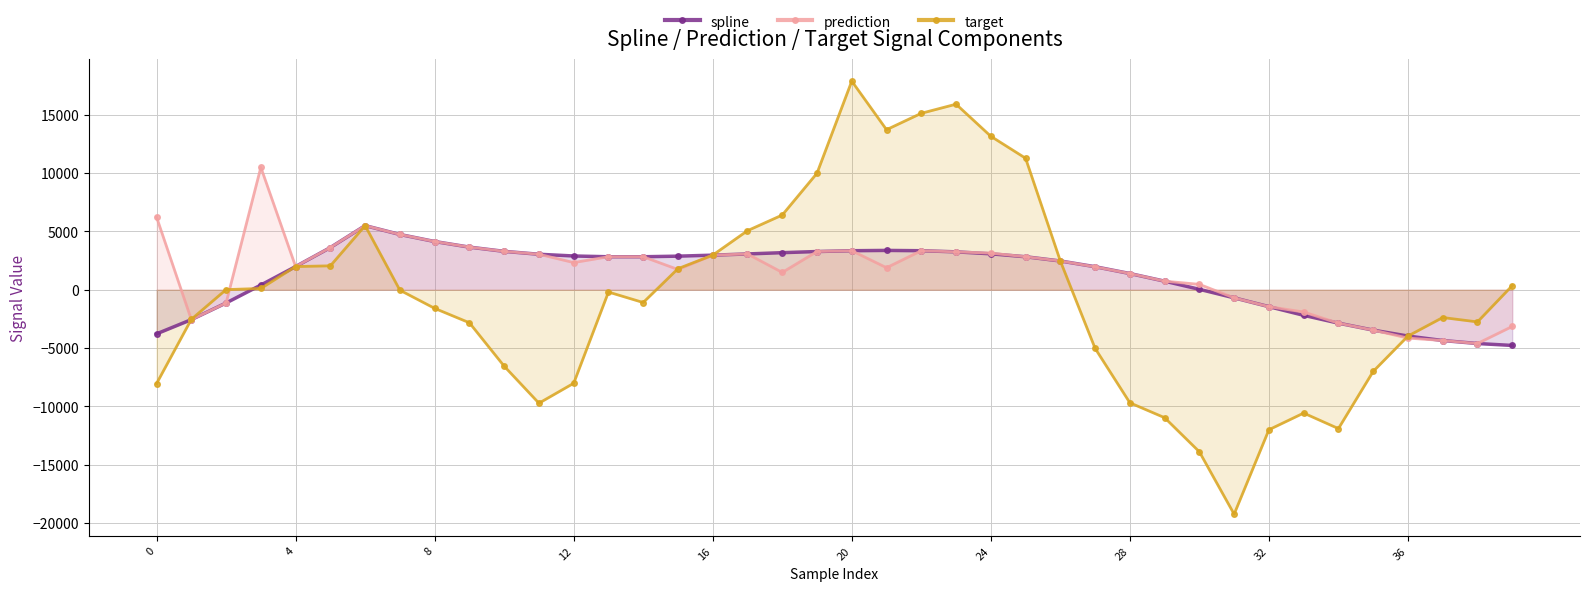

List the series in order of their peak value, lowest first.

spline, prediction, target